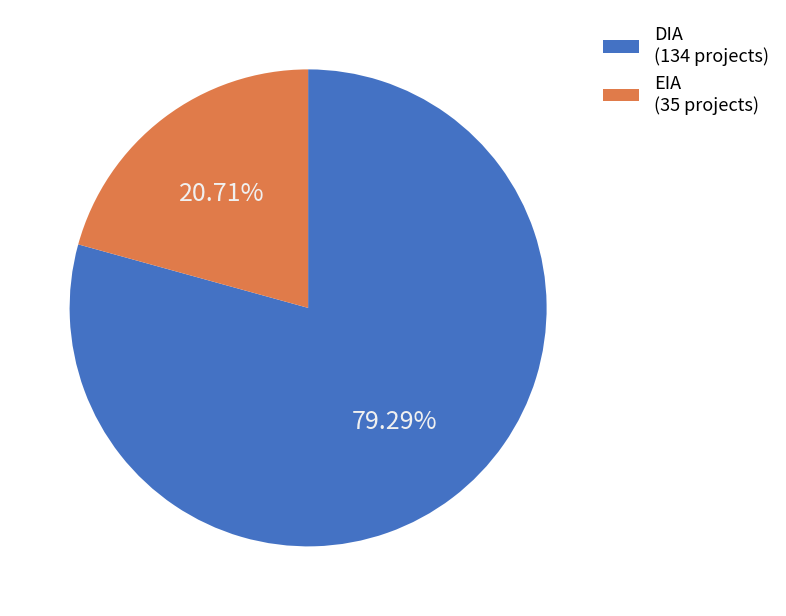

Does any single category account for the majority?

Yes